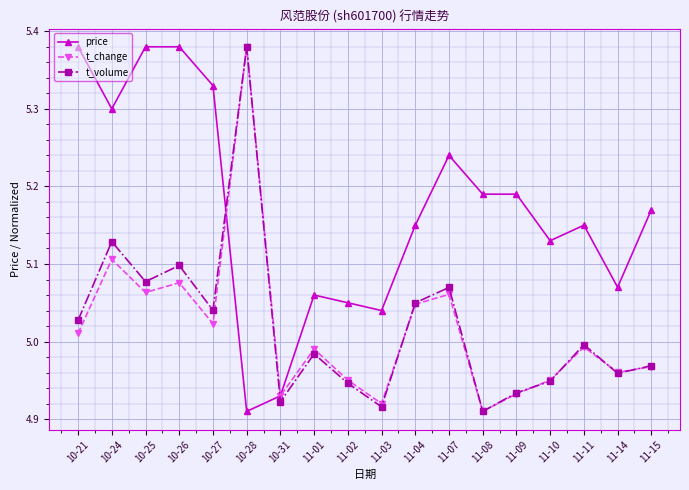

At which label does price reach its minimum?

10-28